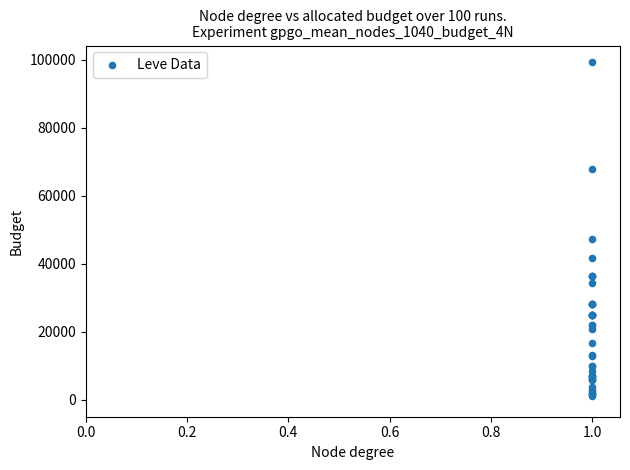

What Y value in the scatter plot is closest to 50190?

47200